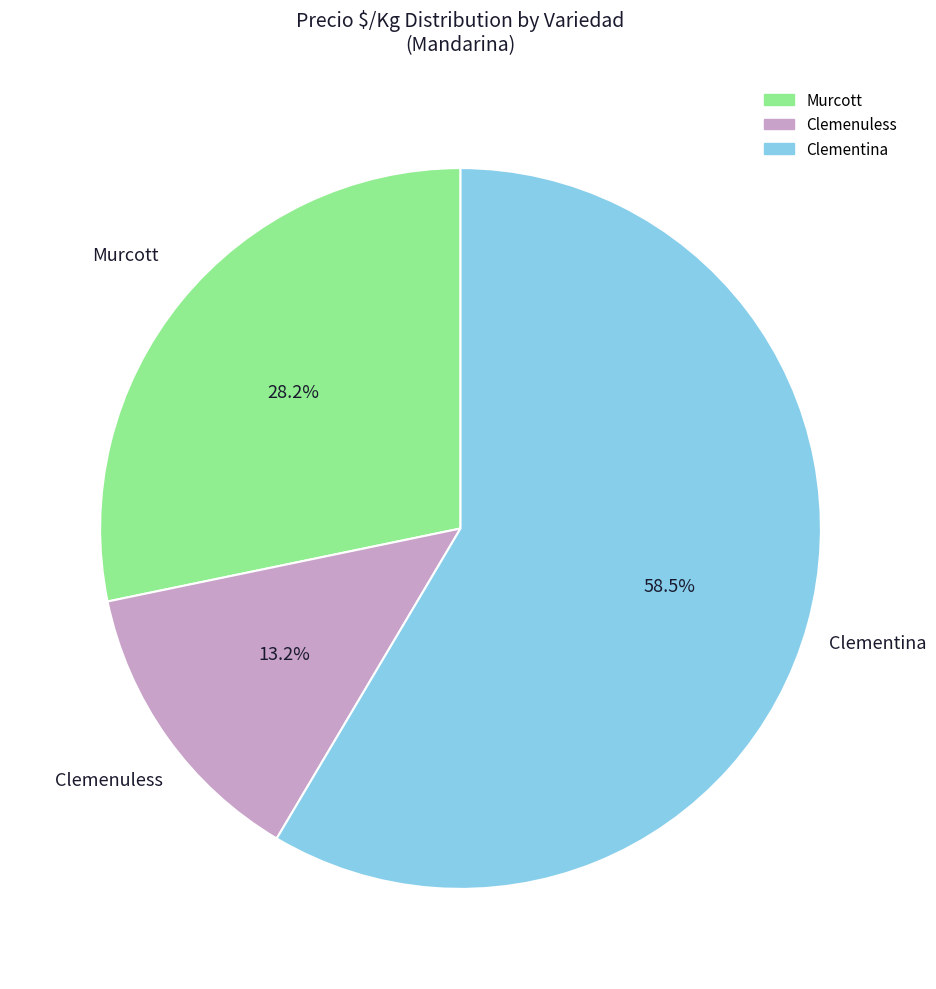

Is there any slice that represents more than half of the pie?

Yes